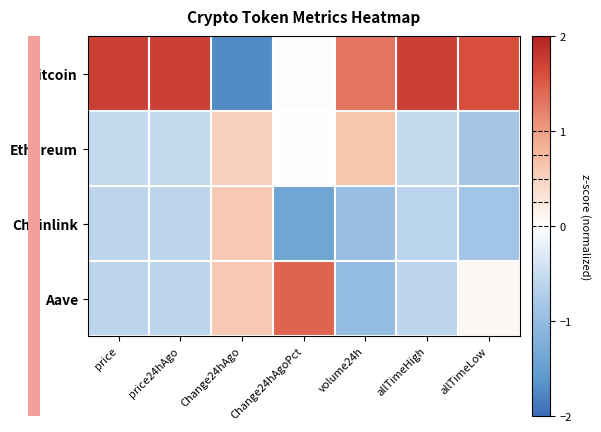

List the series in order of their peak value, lowest first.

Chainlink, Ethereum, Aave, Bitcoin